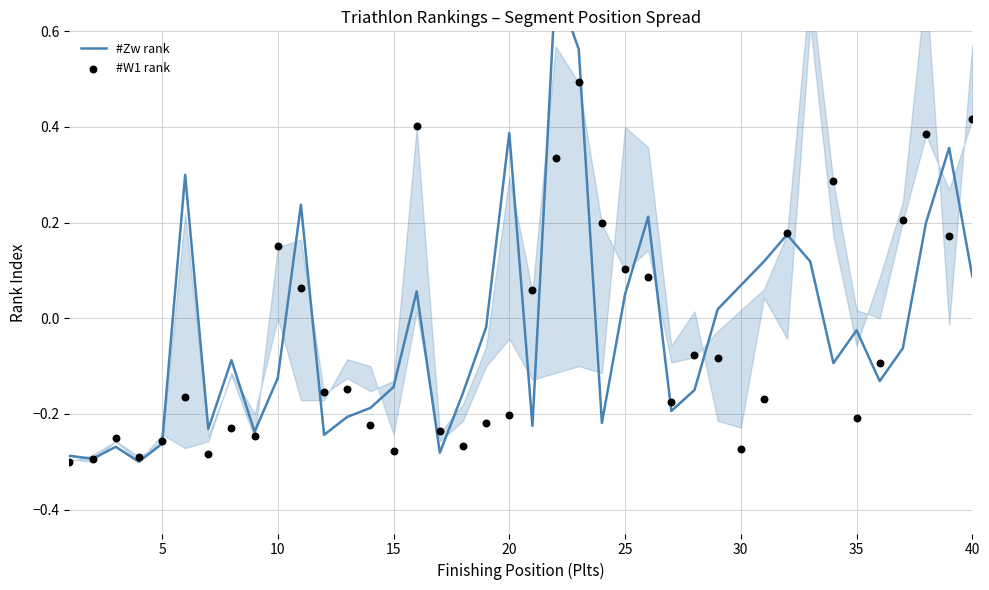

Which series contains the lowest Y value?

#Zw rank